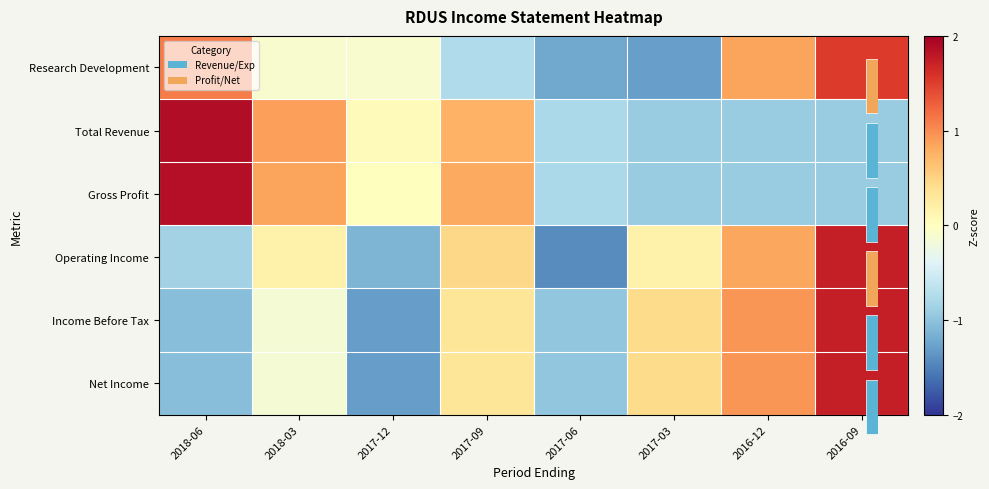

At which category does the chart reach its peak across all series?

2018-06